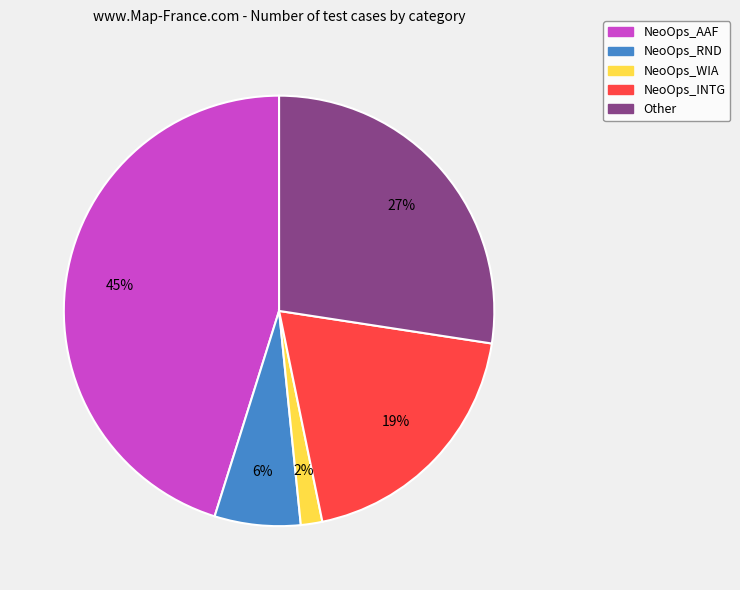

Count the number of slices in the pie.

5